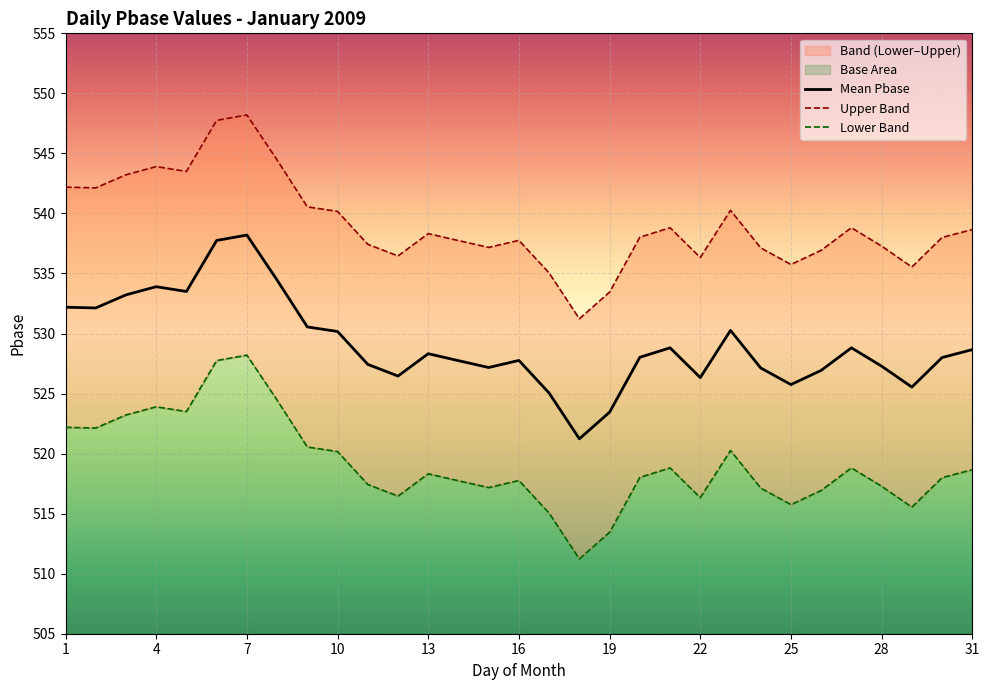

True or false: Lower Band and Upper Band cross at least once.

False